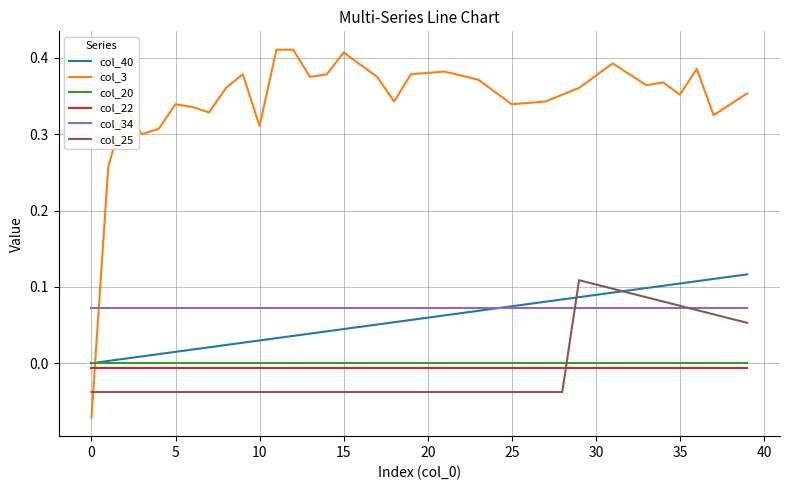

How many times do col_20 and col_3 cross each other?

1